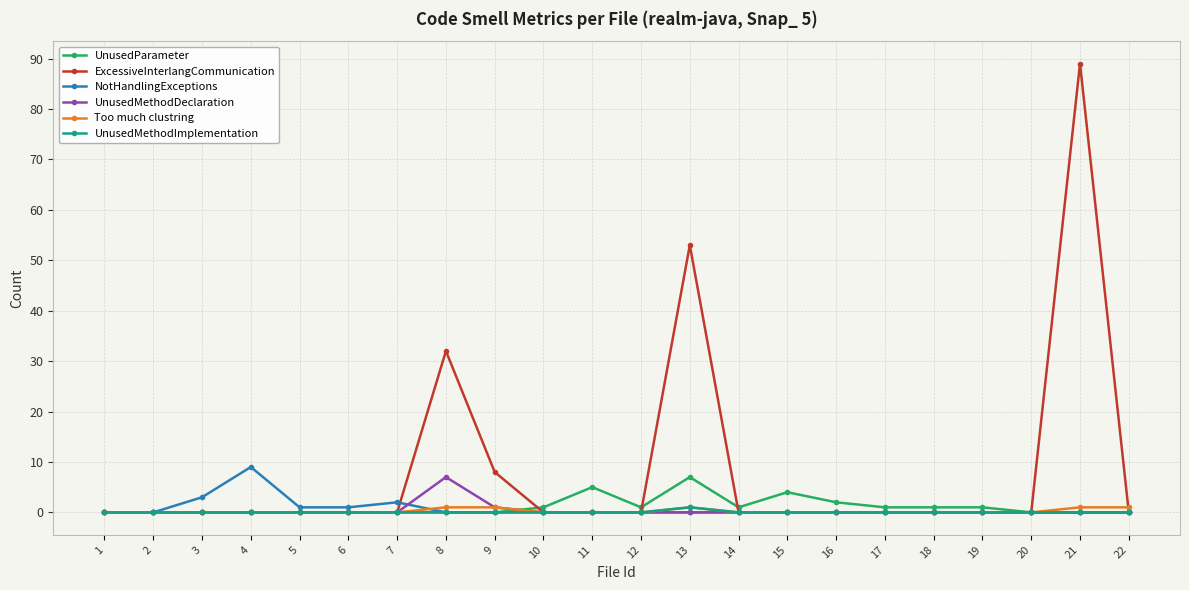

True or false: ExcessiveInterlangCommunication has more than 2 points higher than both neighbors.

True